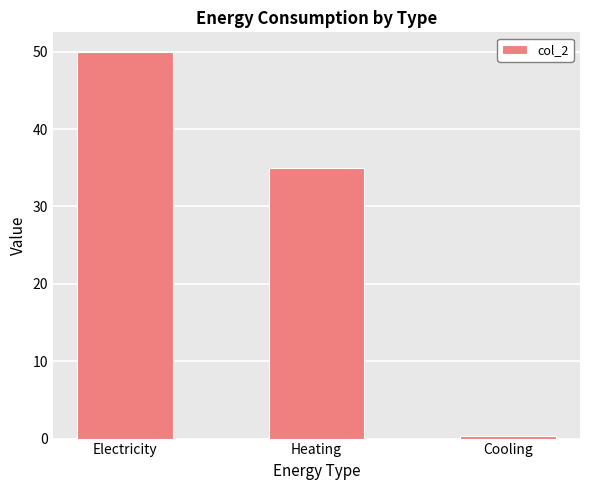

The chart shows a value of 55.0 at Heating. True or false?

False